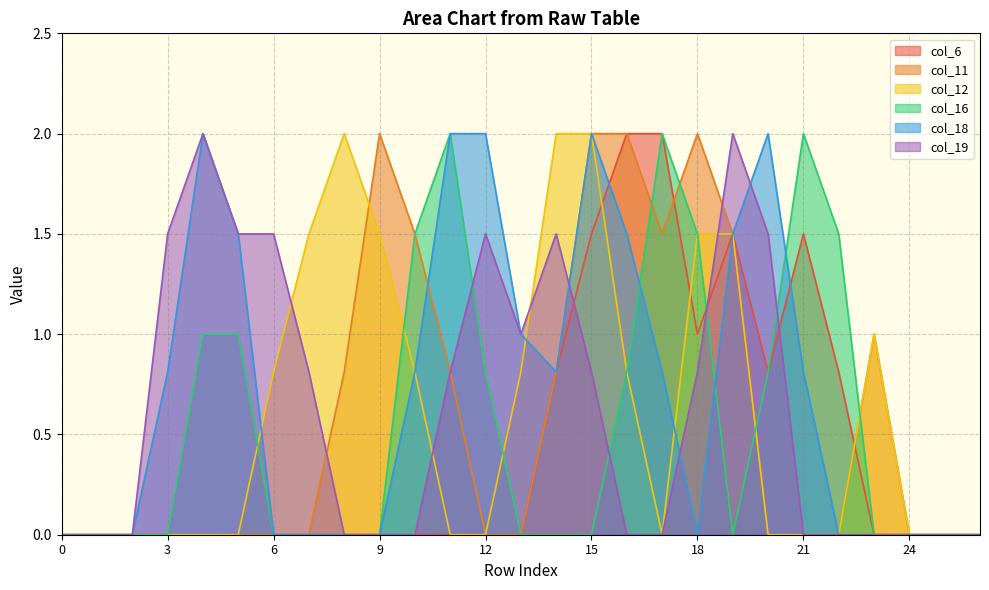

In col_12, how many points are higher than both neighbors (excluding endpoints)?

2